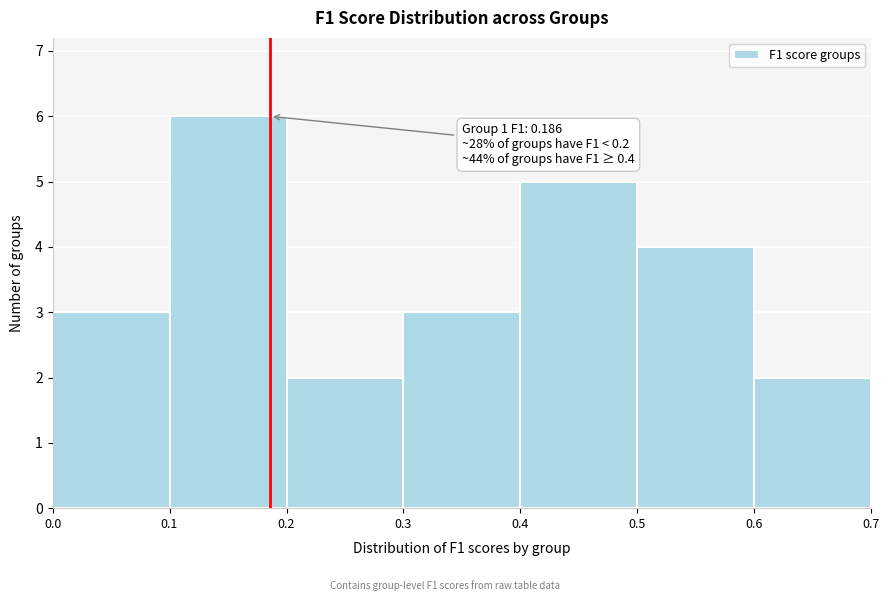

Over which range of the x-axis is the bar tallest?

0.1 to 0.2